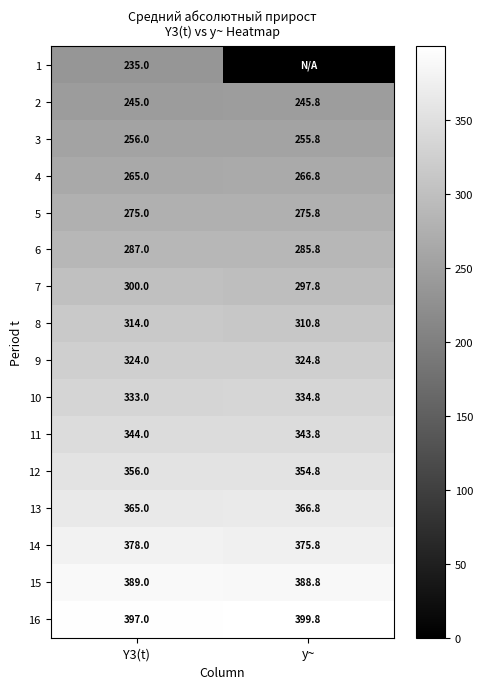

What is the sum of the 4 values at Y3(t) and y~?

531.8